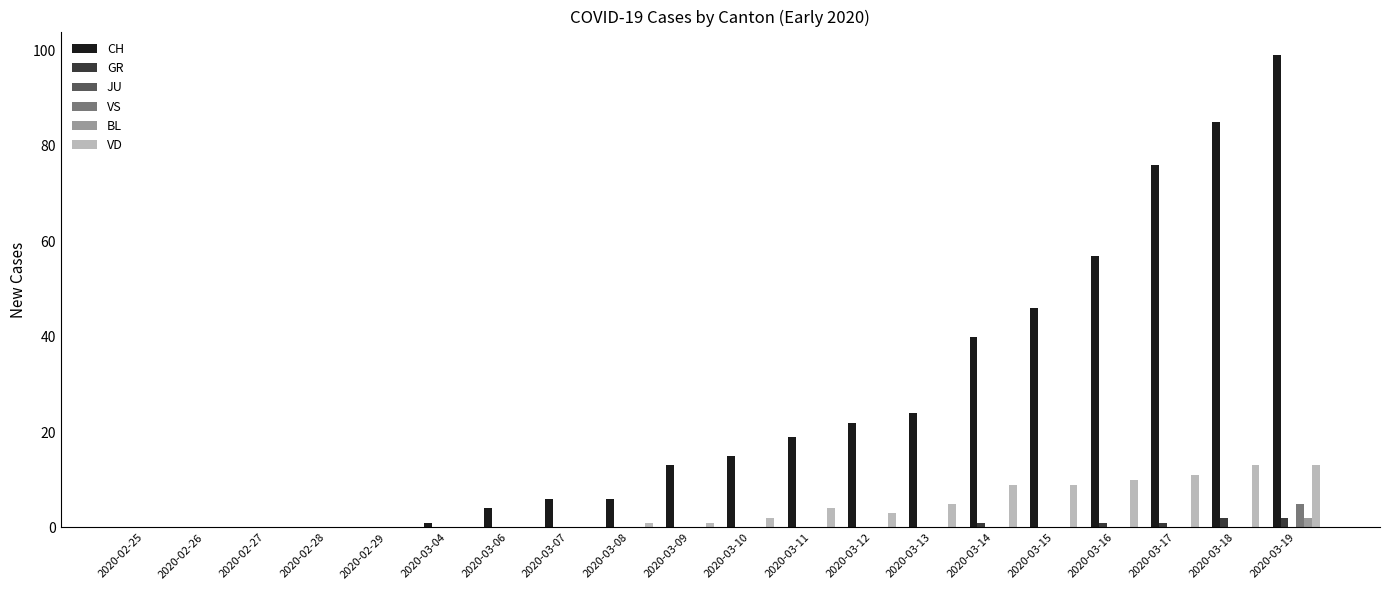

True or false: VD has a value of 4 at 2020-03-11.

True